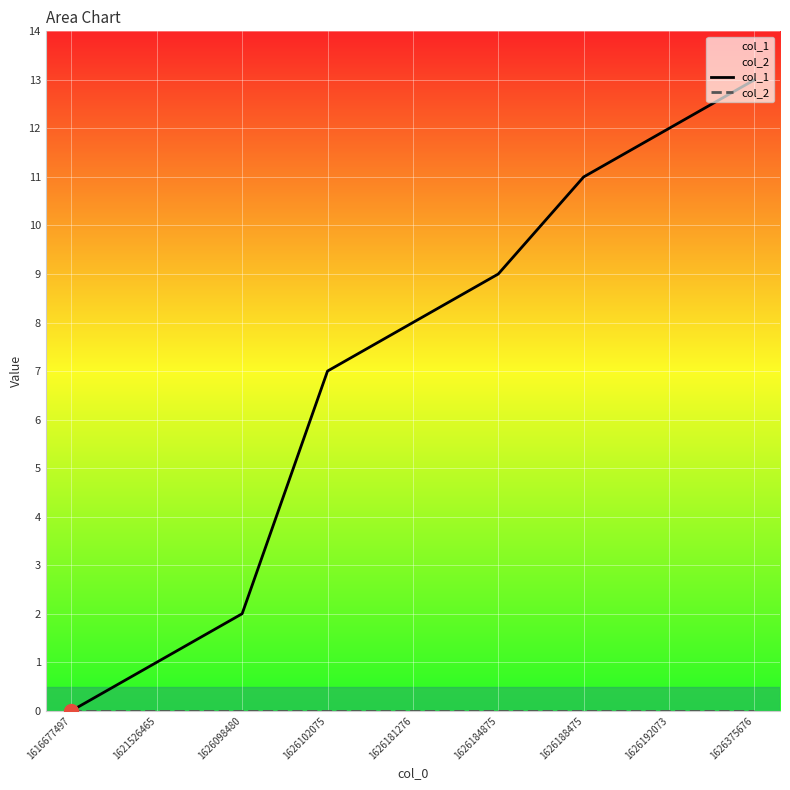

True or false: col_2 and col_1 cross at least once.

False